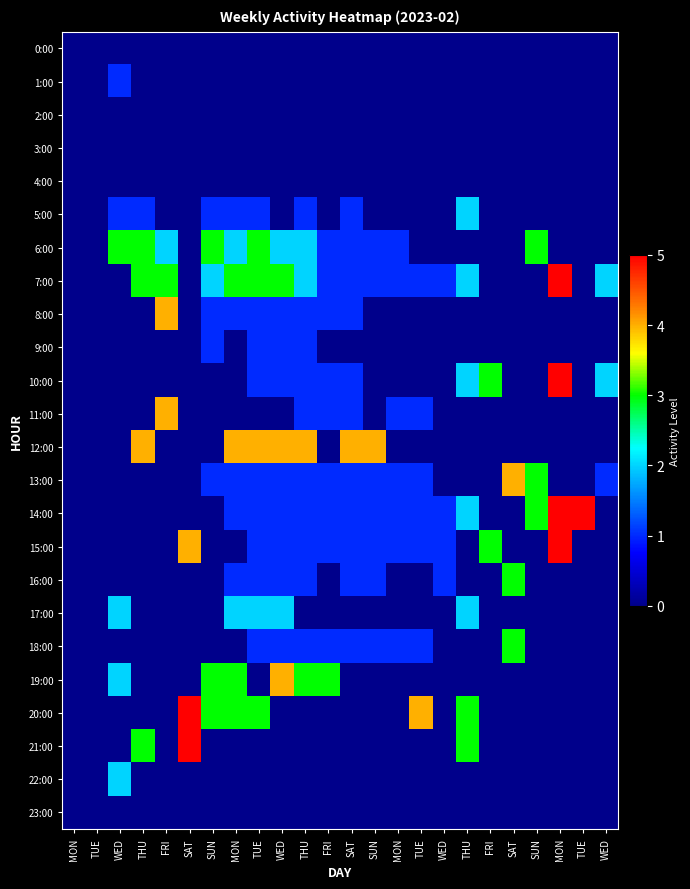

List the series in order of their peak value, lowest first.

0:00, 2:00, 3:00, 4:00, 23:00, 1:00, 9:00, 5:00, 17:00, 22:00, 6:00, 16:00, 18:00, 8:00, 11:00, 12:00, 13:00, 19:00, 7:00, 10:00, 14:00, 15:00, 20:00, 21:00